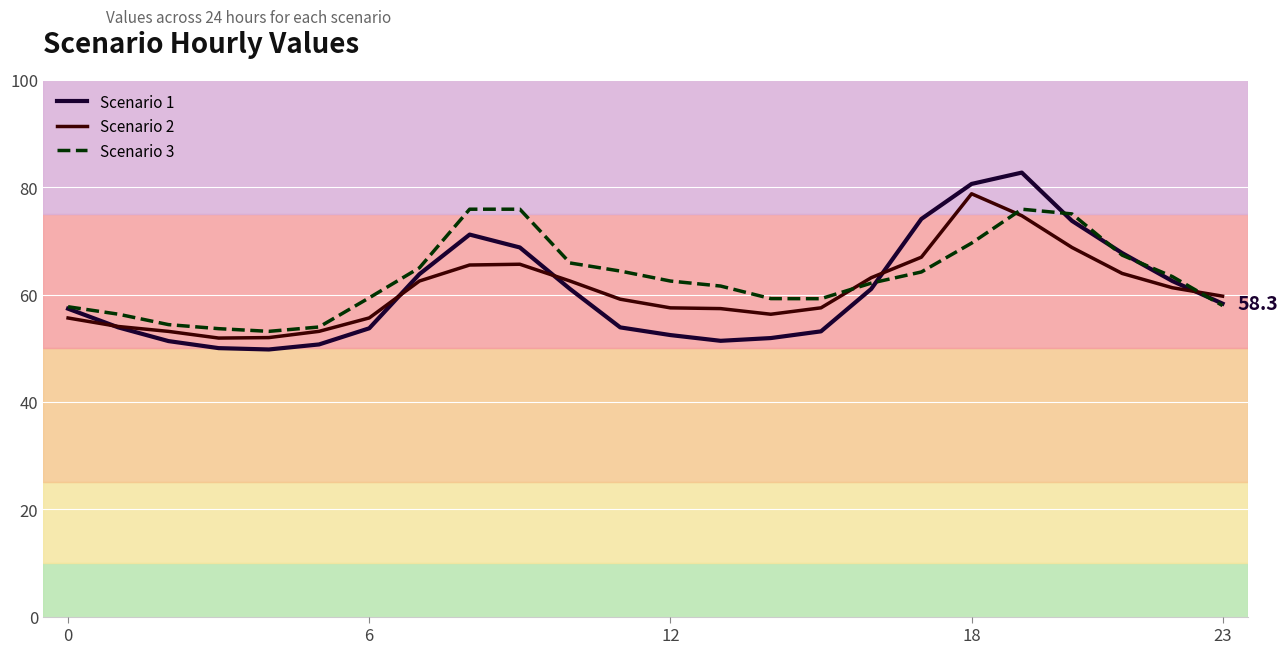

What is the lowest value of the Scenario 3 series?

53.1